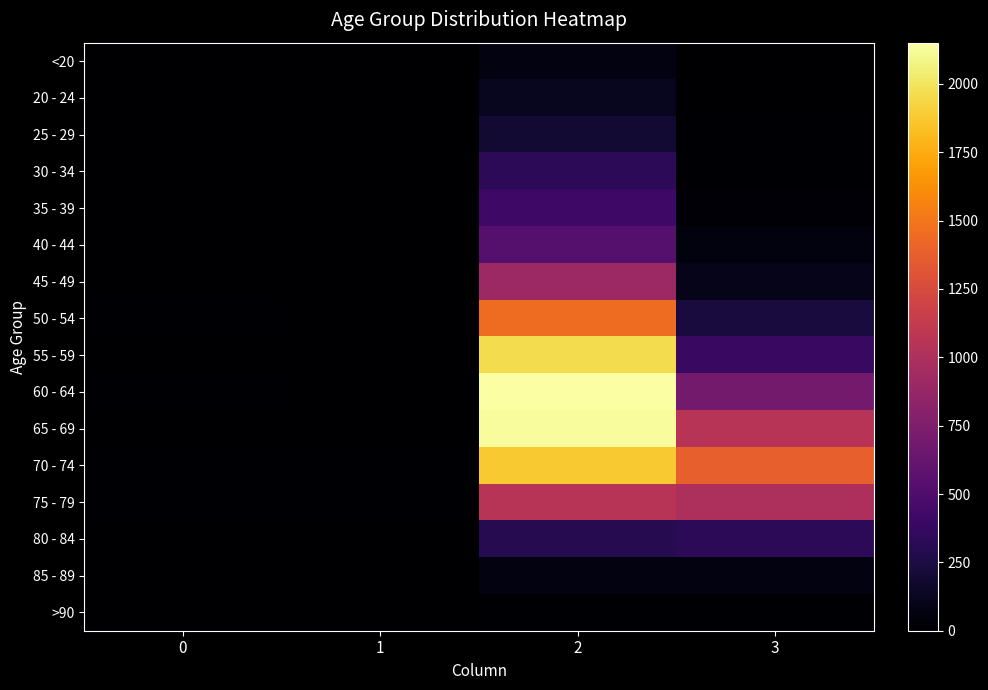

Reading right to left, transcribe all the data shown in this chart.

<20: 3=7	2=62	1=1	0=0
20 - 24: 3=2	2=121	1=0	0=1
25 - 29: 3=13	2=196	1=0	0=0
30 - 34: 3=14	2=333	1=2	0=0
35 - 39: 3=26	2=420	1=1	0=2
40 - 44: 3=53	2=530	1=1	0=0
45 - 49: 3=97	2=915	1=1	0=2
50 - 54: 3=227	2=1450	1=3	0=9
55 - 59: 3=392	2=1965	1=6	0=8
60 - 64: 3=689	2=2151	1=8	0=11
65 - 69: 3=1057	2=2130	1=6	0=6
70 - 74: 3=1381	2=1882	1=14	0=13
75 - 79: 3=993	2=1053	1=12	0=10
80 - 84: 3=333	2=296	1=4	0=7
85 - 89: 3=64	2=62	1=1	0=3
>90: 3=9	2=15	1=0	0=0